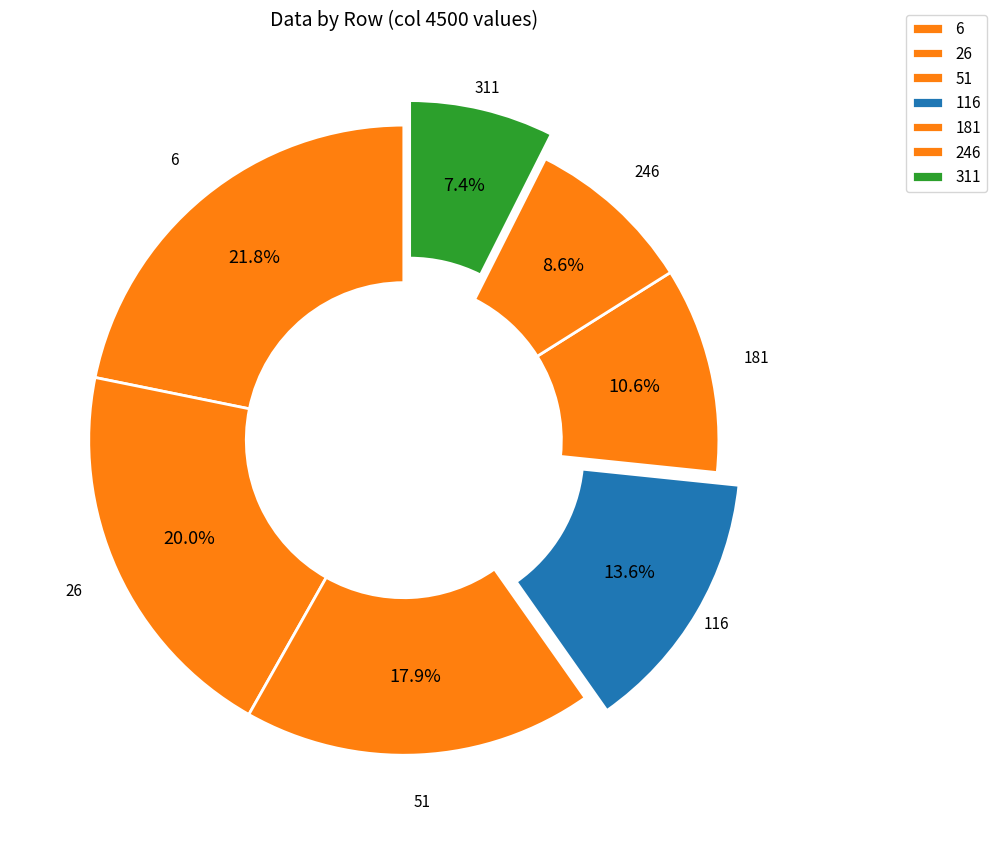

The 181 slice represents 4% of the pie. True or false?

False